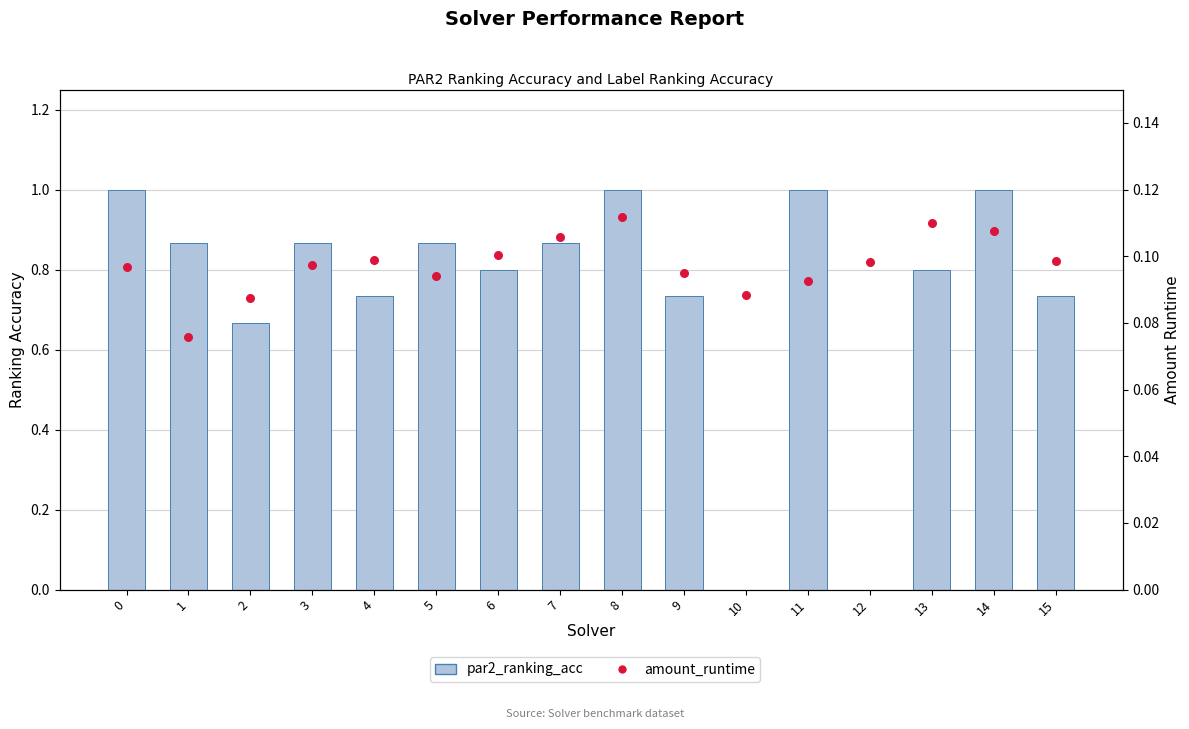

What is the total value across all series at 8?

1.1